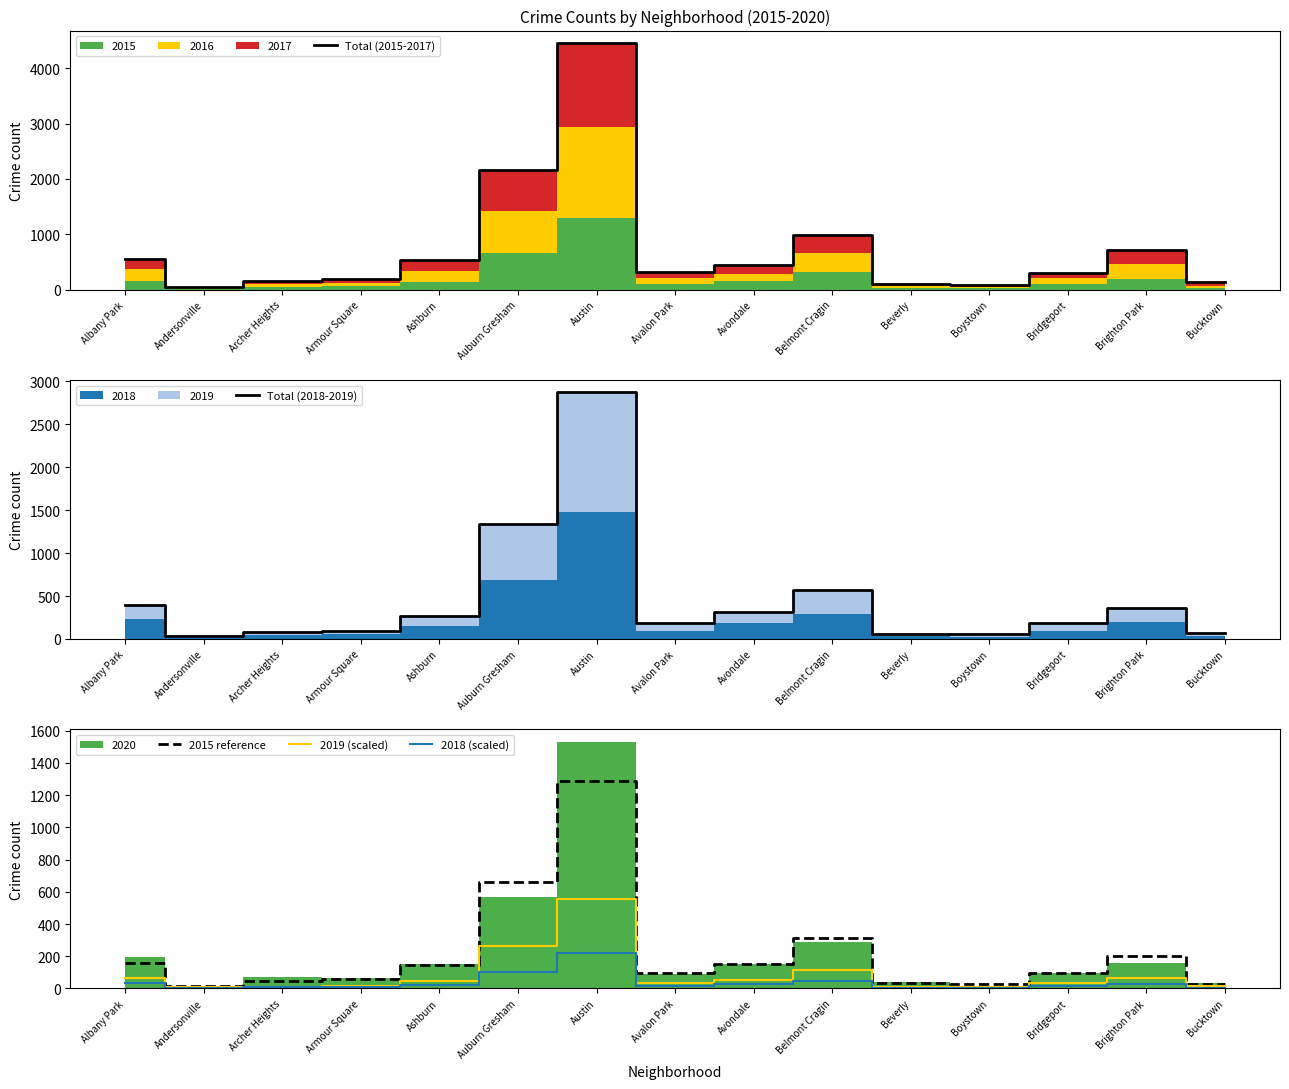

The 2015 reference series shows 101.5 at Albany Park. True or false?

False